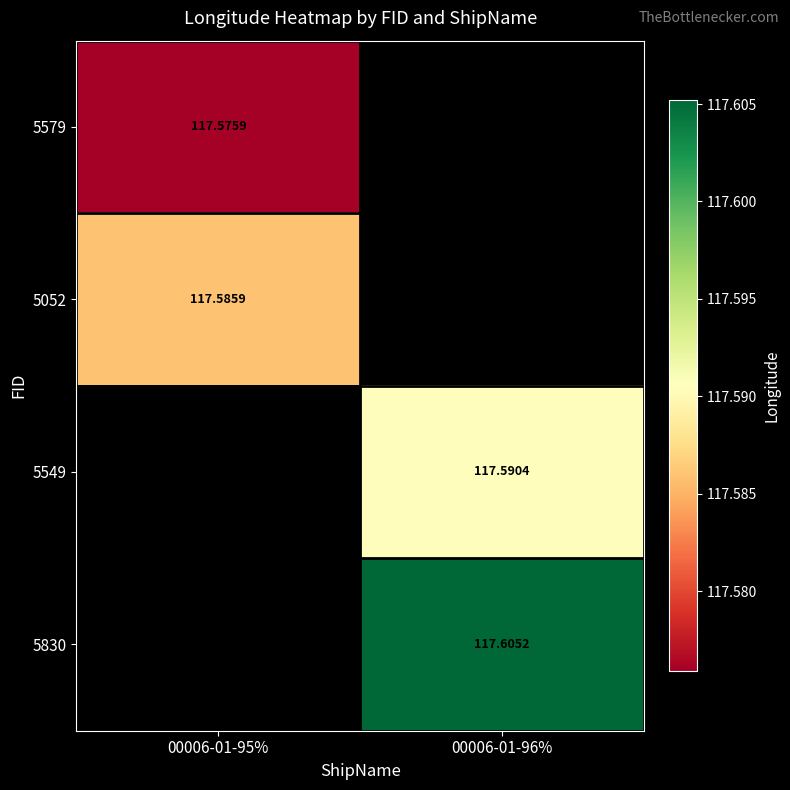

Rank the series by their maximum value, from lowest to highest.

5579, 5052, 5549, 5830